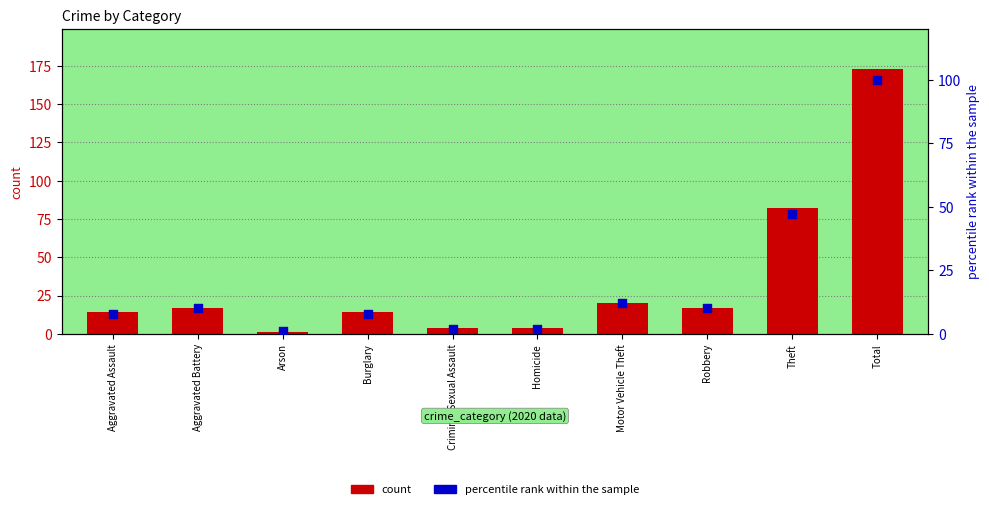

Which series has the largest Y range (max minus min)?

count